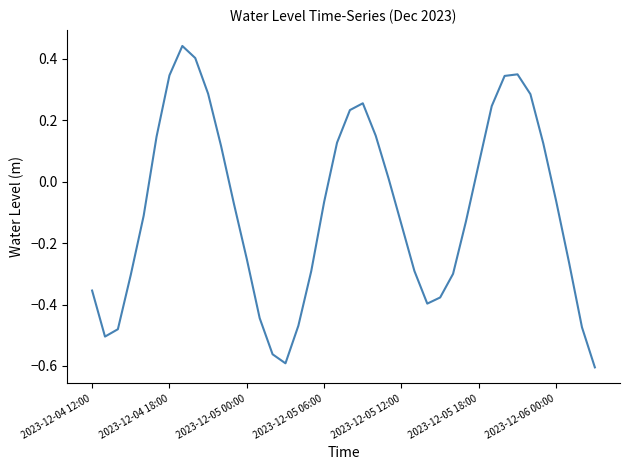

What is the difference between the maximum and minimum values?

1.0